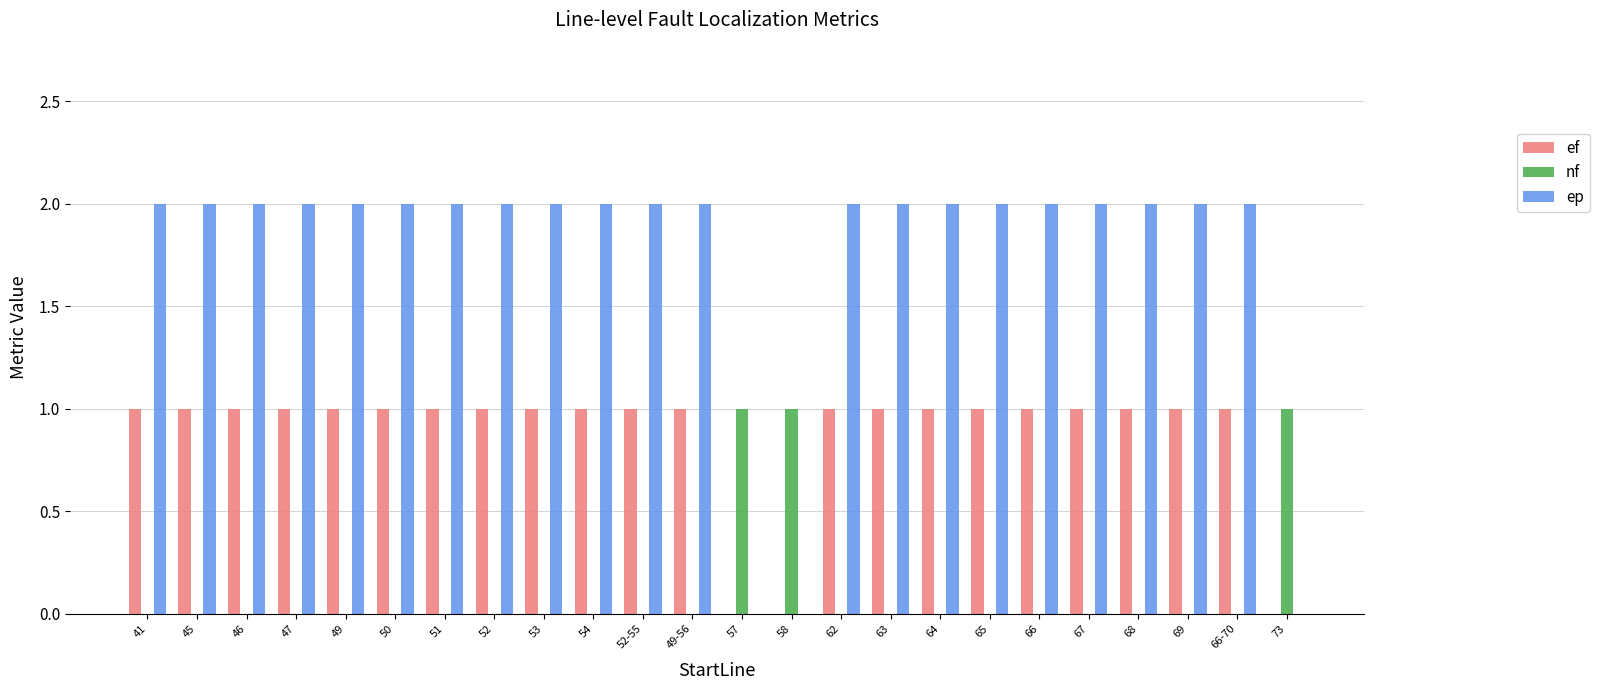

Between 47 and 58, which series saw the biggest shift?

ep